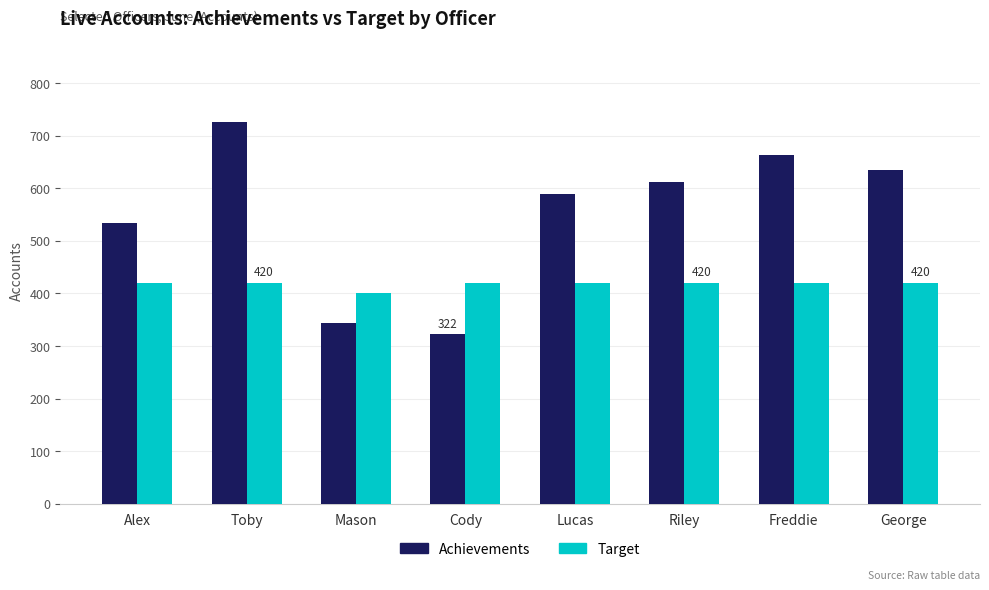

Reading left to right, transcribe all the data shown in this chart.

Achievements: 535.0	726.0	343.0	322.0	590.0	613.0	664.0	635.0
Target: 420.0	420.0	400.0	420.0	420.0	420.0	420.0	420.0